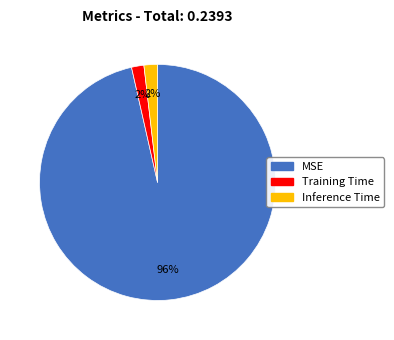

Does MSE represent more than half of the total?

Yes